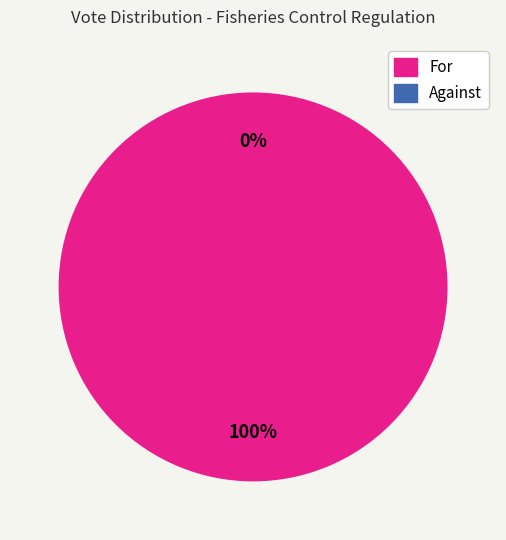

Rank the categories by value from highest to lowest.

For, Against